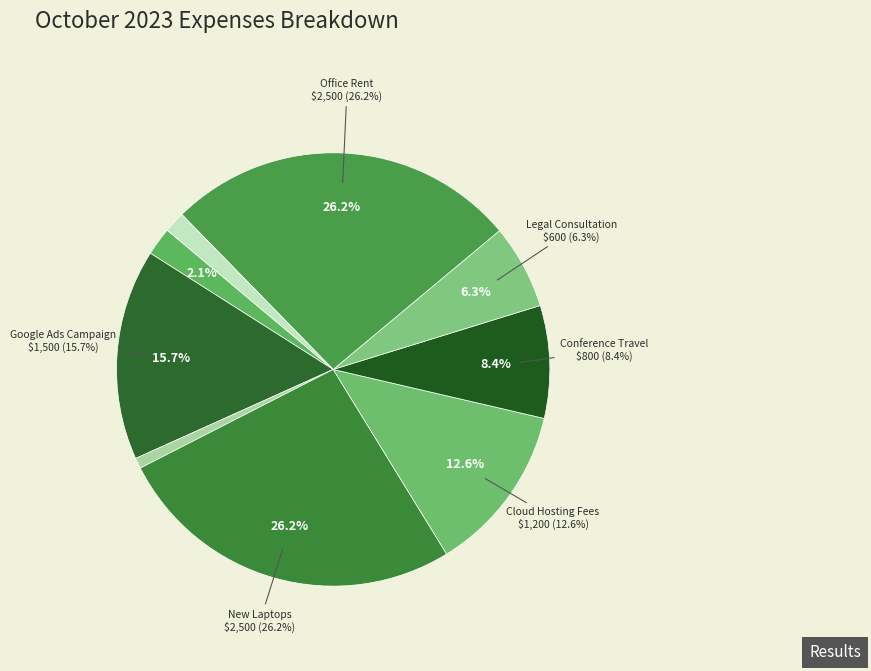

How many slices are in this pie chart?

9